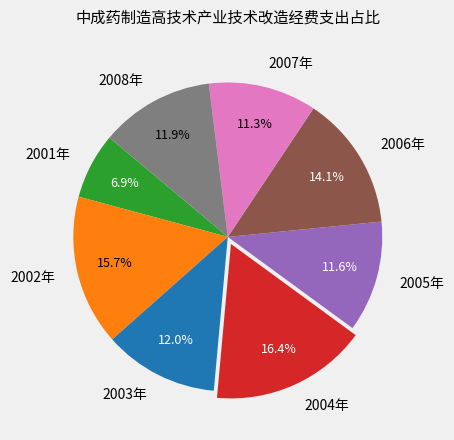

What portion of the pie excludes 2005年?

88.4%